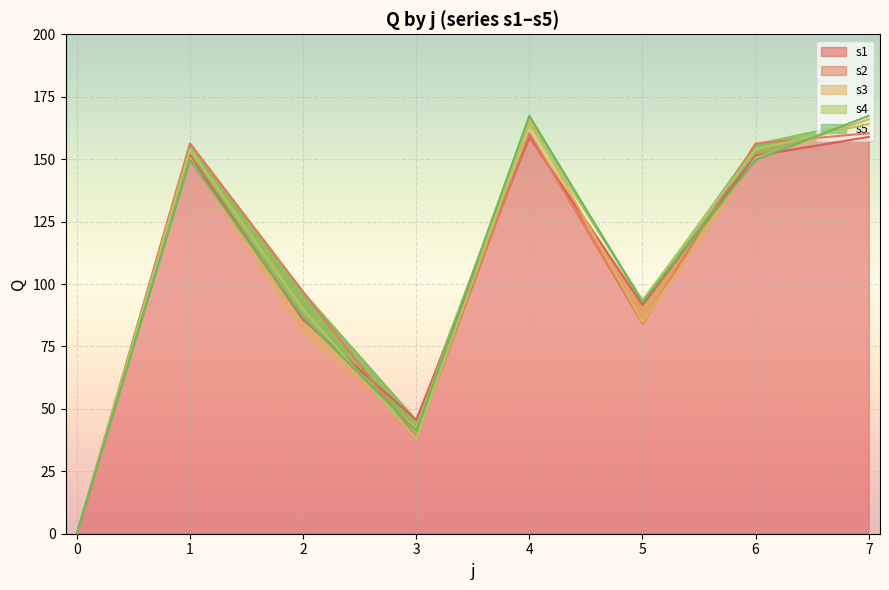

Rank the series by their maximum value, from lowest to highest.

s1, s2, s4, s3, s5